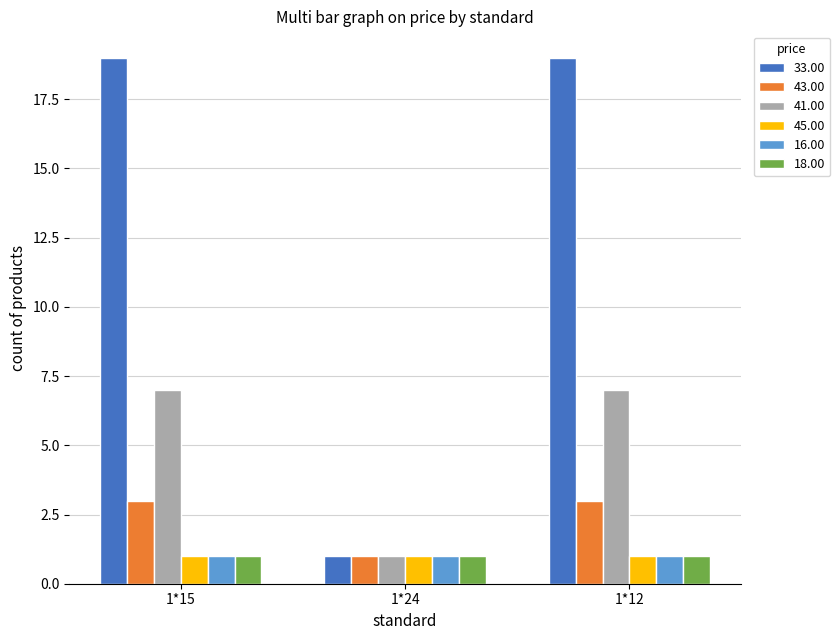

True or false: 41.00 has a value of 12 at 1*12.

False